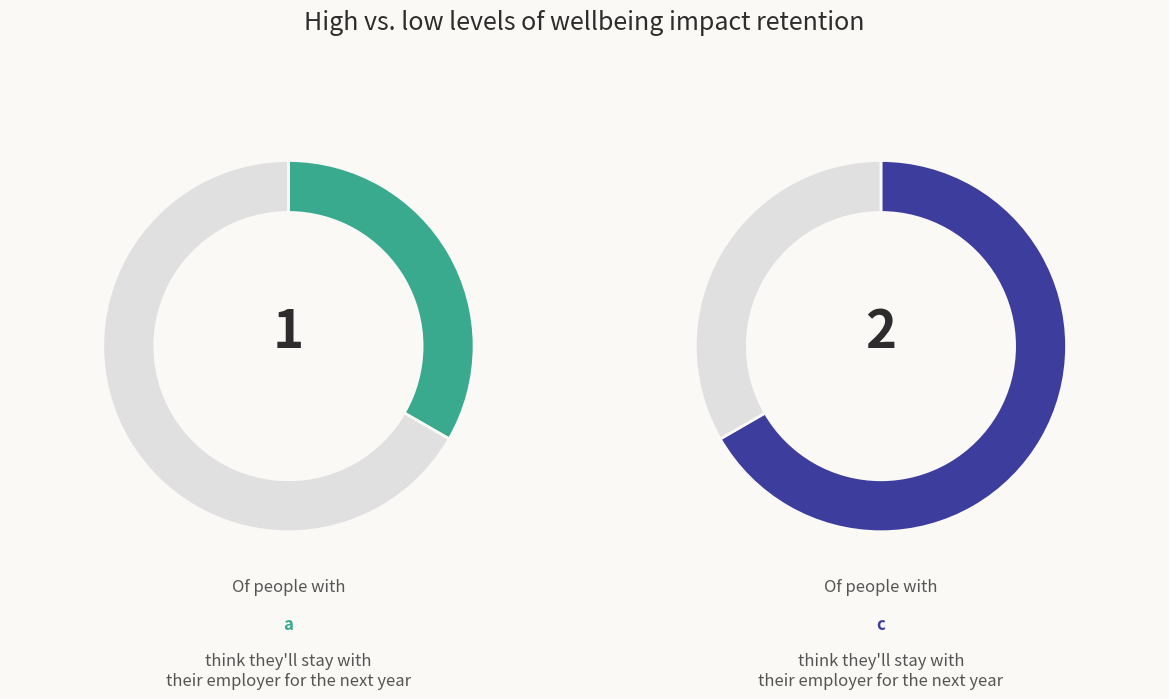

Combined, do c and a account for over 50%?

Yes